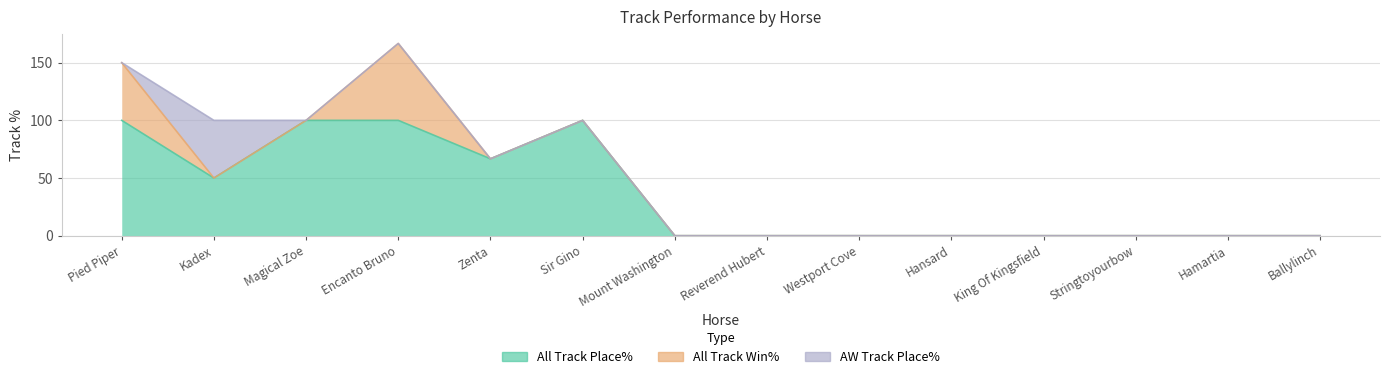

True or false: All Track Win% has a value of 0.0 at Kadex.

True